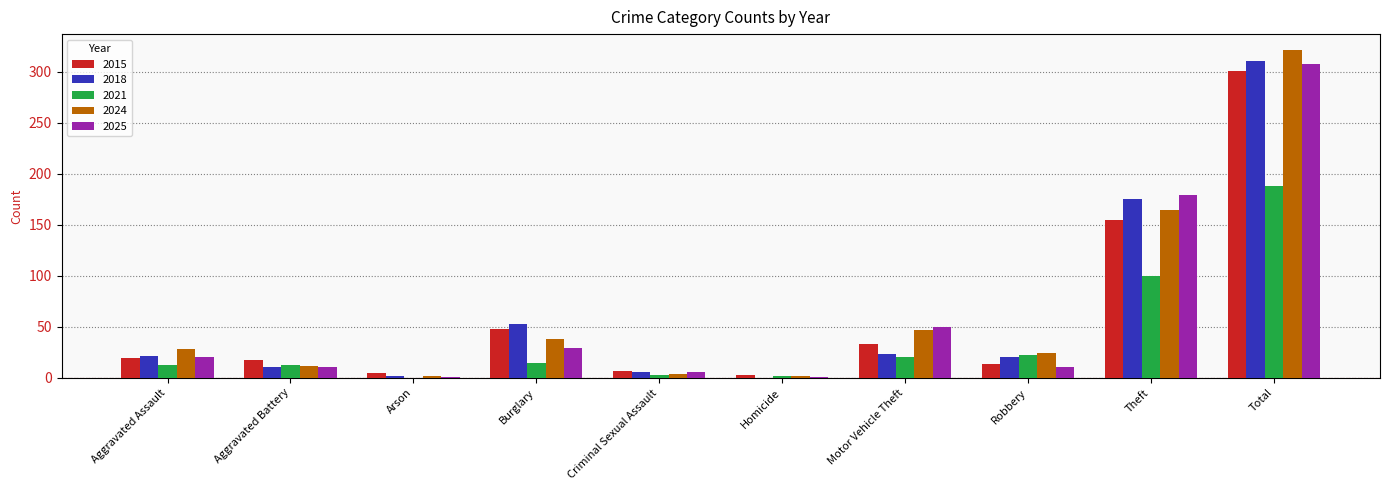

What is the sum of the 2018 values at Total and Robbery?

331